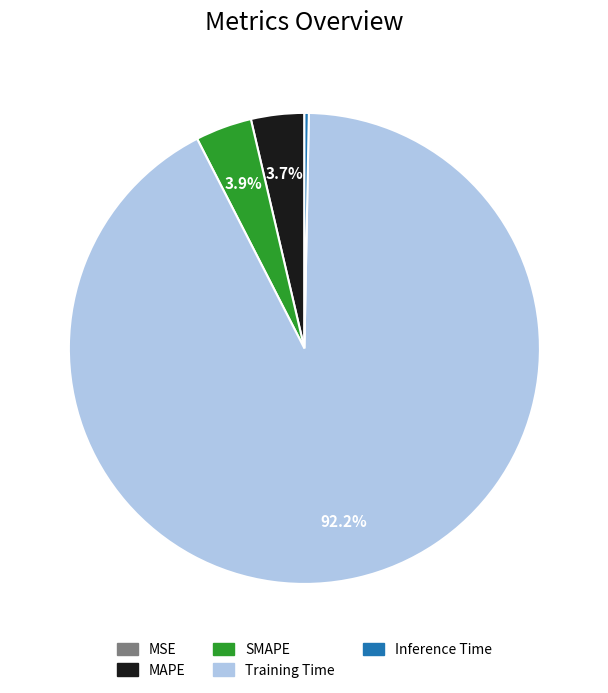

Which category has the biggest portion of the pie?

Training Time